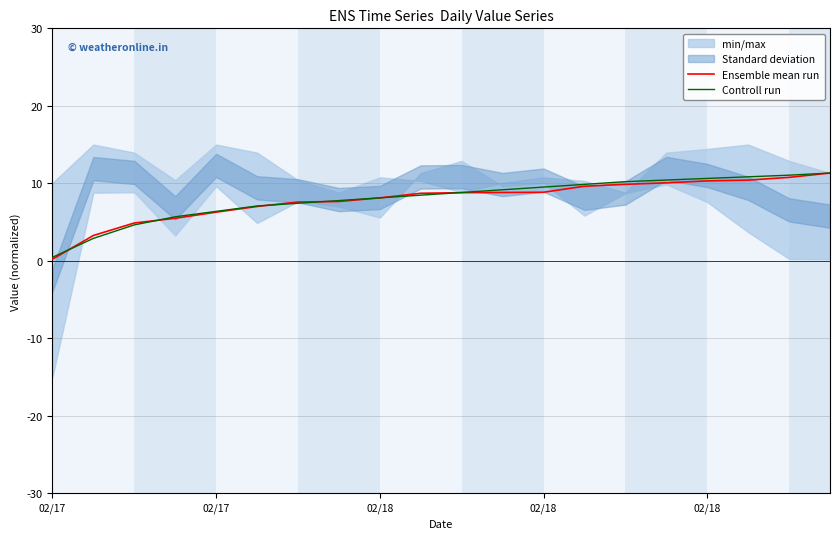

The value of Controll run at 13 is 9.9. True or false?

True